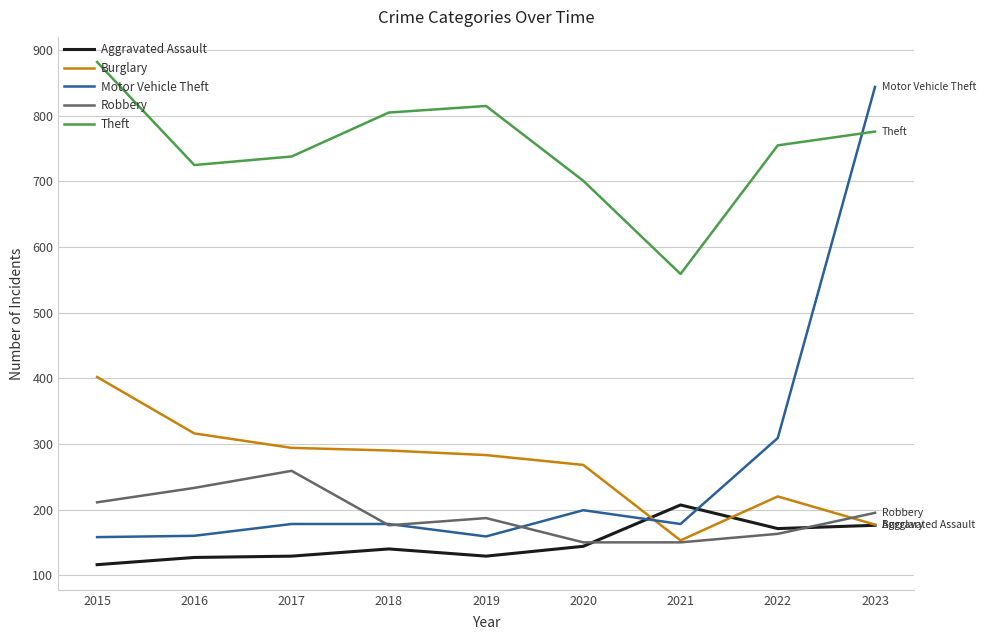

Does the chart display data point markers on the line(s)?

No